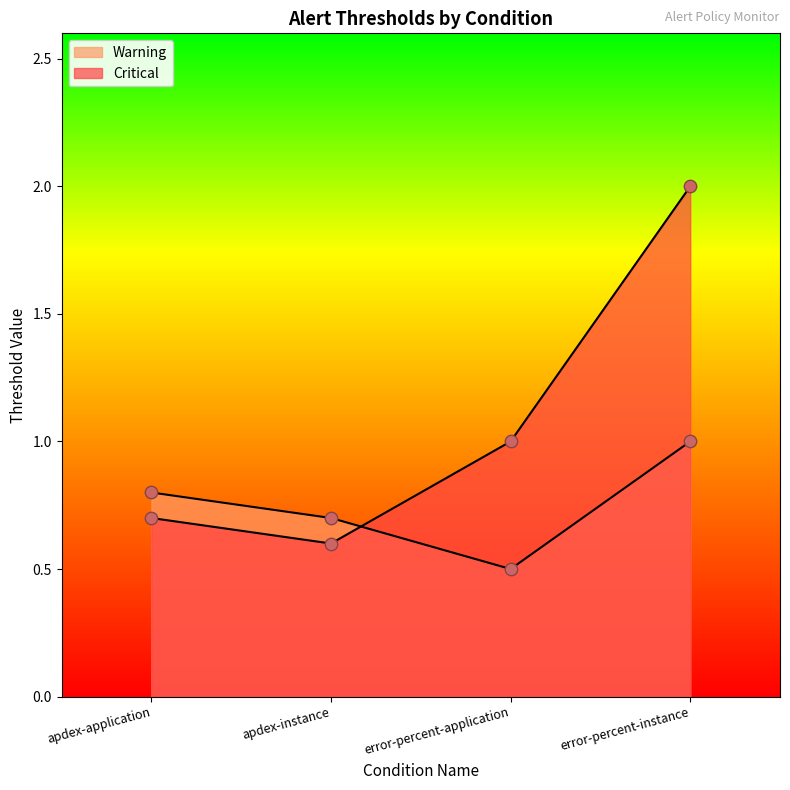

Which series reaches the minimum Y coordinate?

Warning